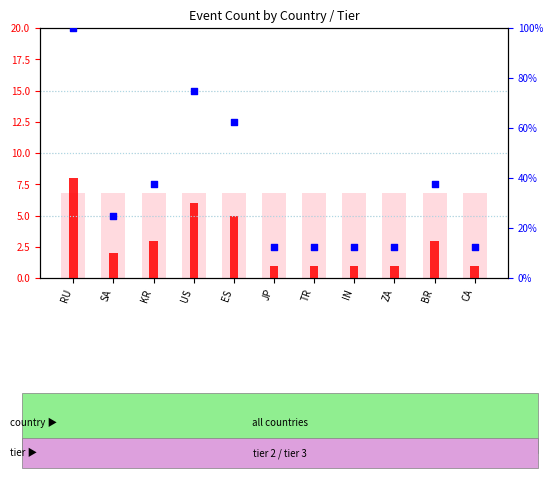

Which series reaches the maximum Y coordinate?

percentile rank within the sample